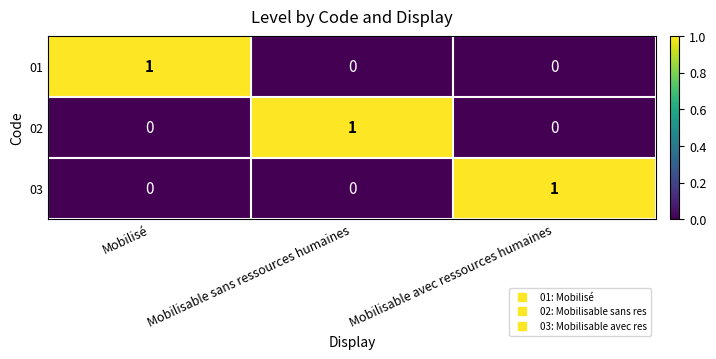

How many series are shown in this chart?

3